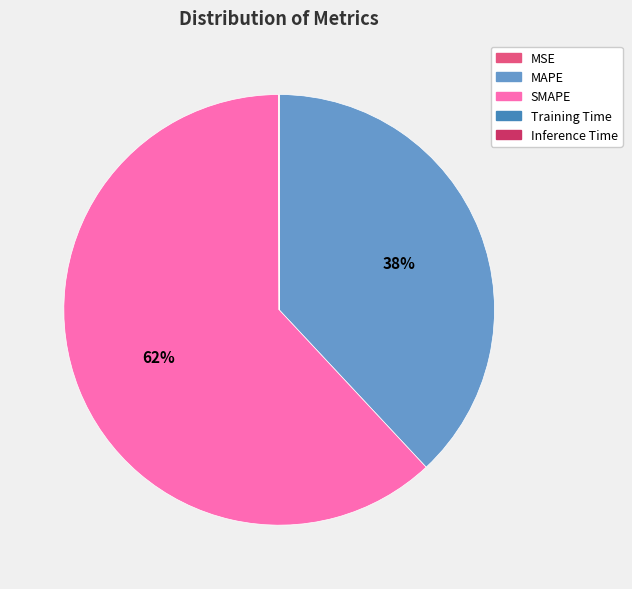

To the nearest percent, what is the difference between the largest and smallest slice percentages?

62%